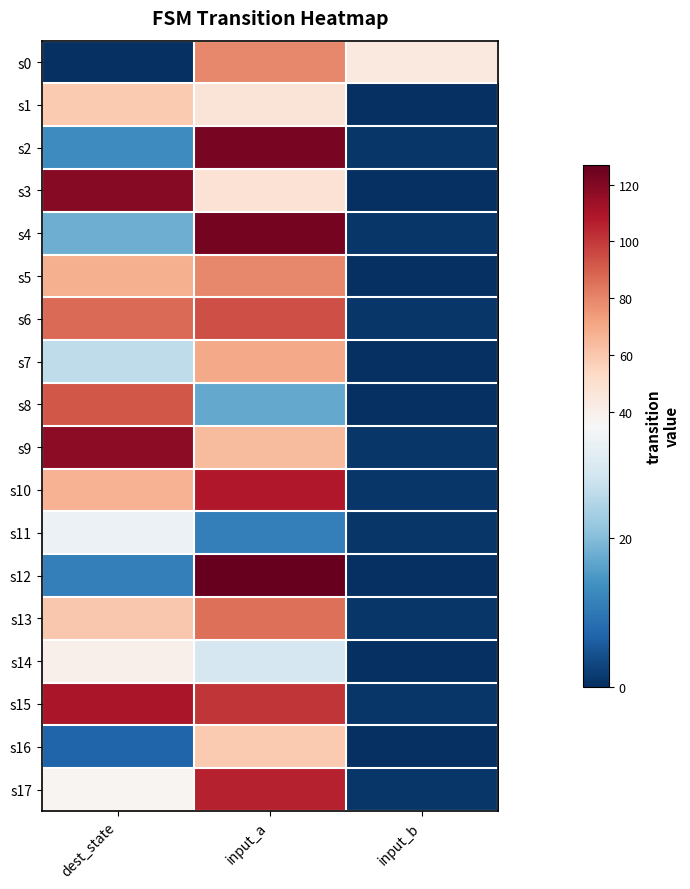

Which series changed the most between input_a and input_b?

s12